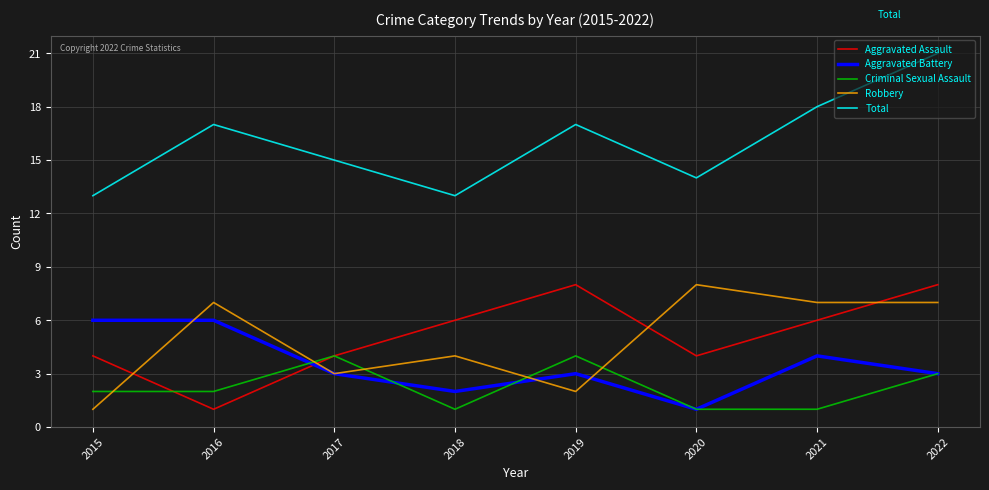

Is it true that Total equals 14 at 2020?

True